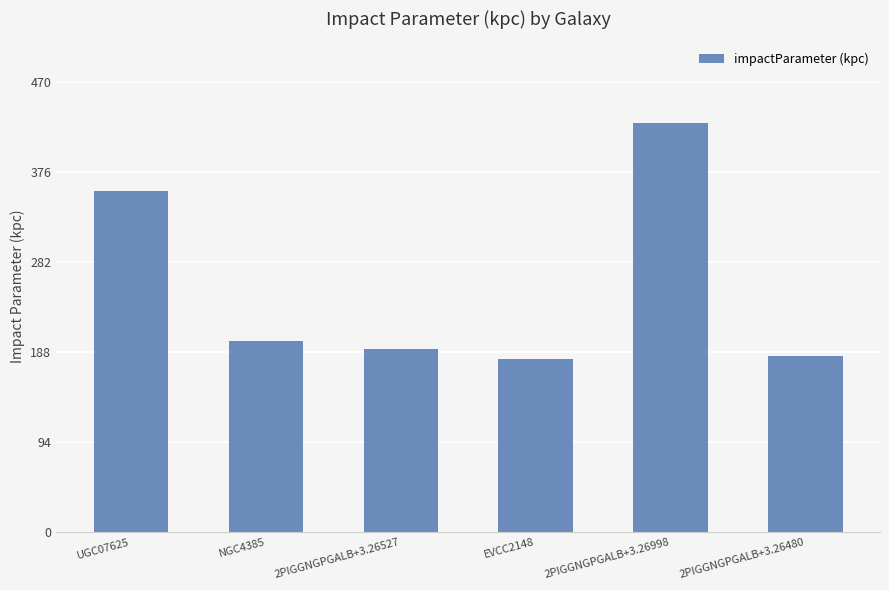

Reading left to right, list all the values displayed in this chart.

UGC07625=356.5	NGC4385=200.3	2PIGGNGPGALB+3.26527=191.4	EVCC2148=180.7	2PIGGNGPGALB+3.26998=427.7	2PIGGNGPGALB+3.26480=183.7